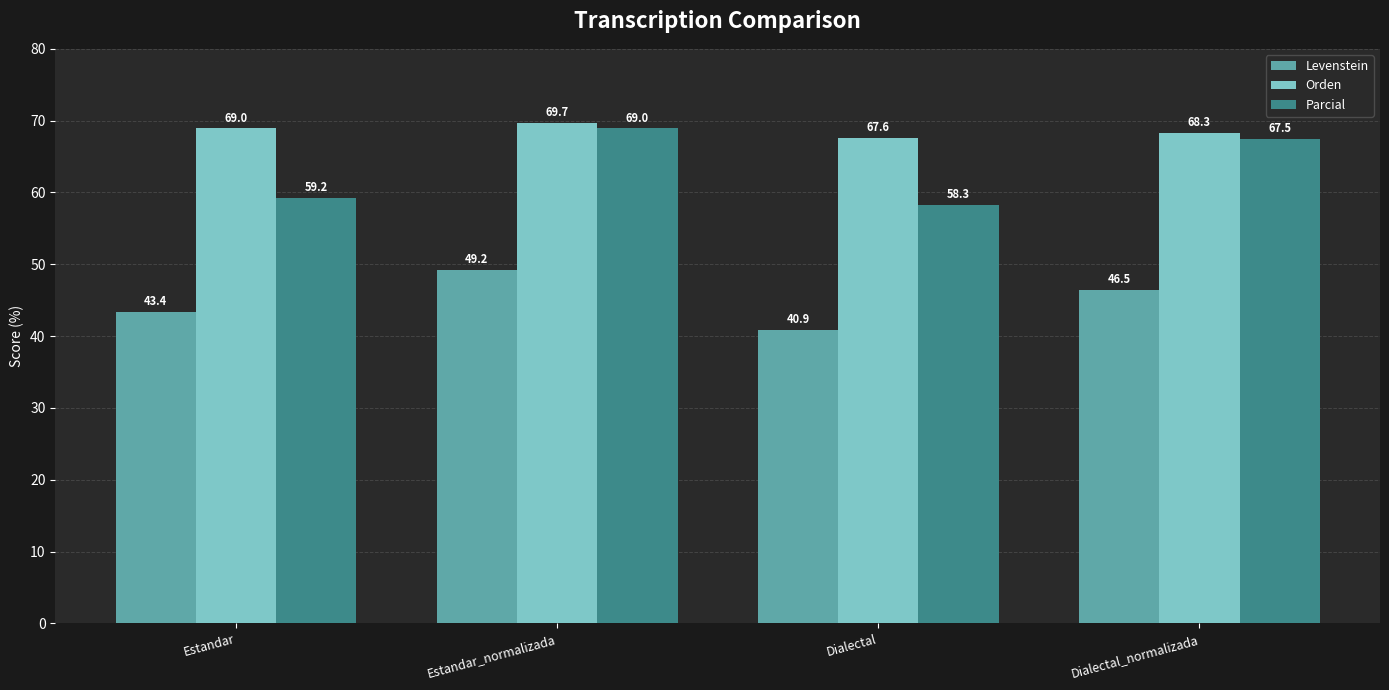

How many groups of bars are there?

4